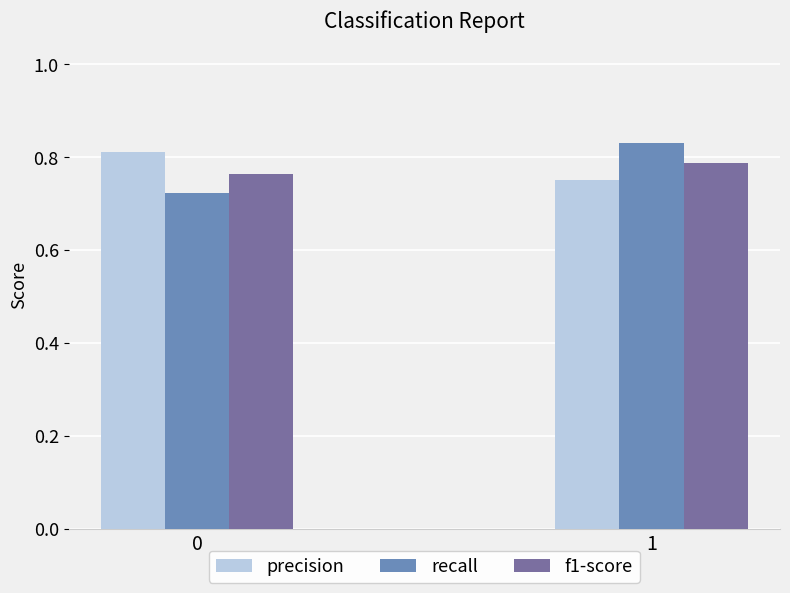

The recall series shows 1.4 at 1. True or false?

False